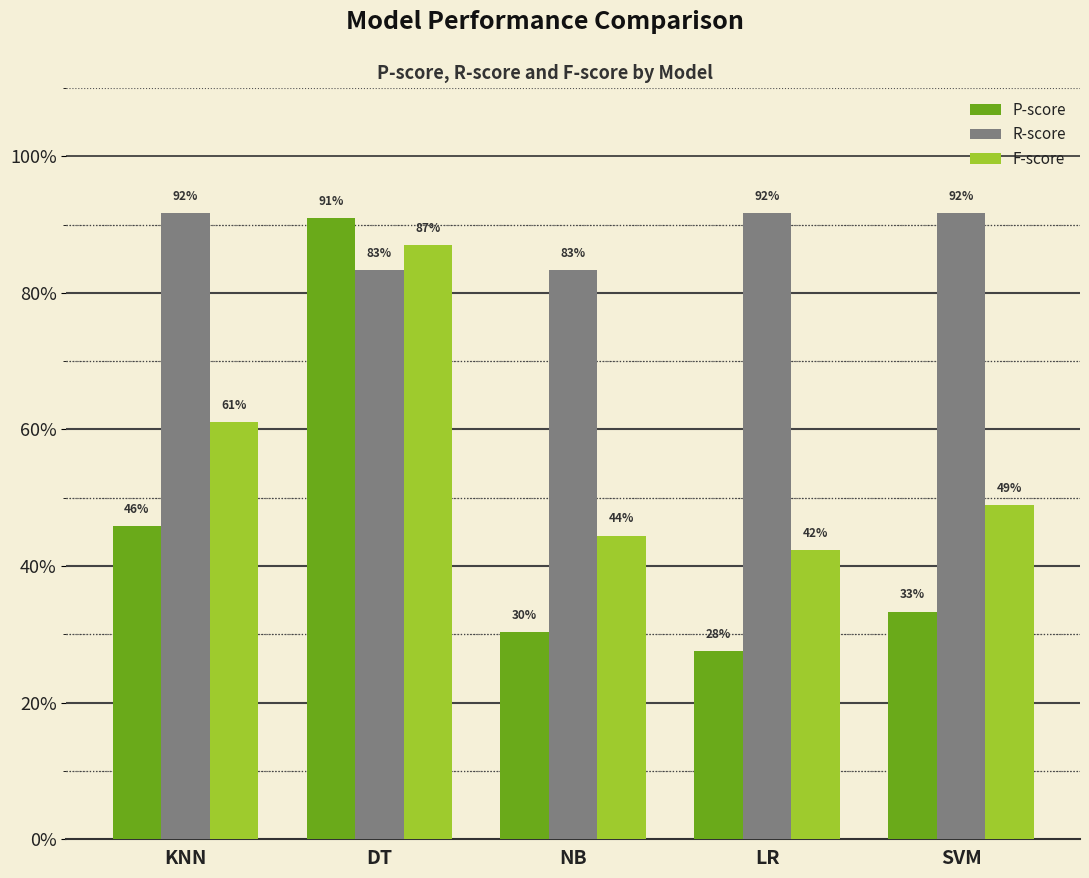

Rank the series by their average value, from highest to lowest.

R-score, F-score, P-score